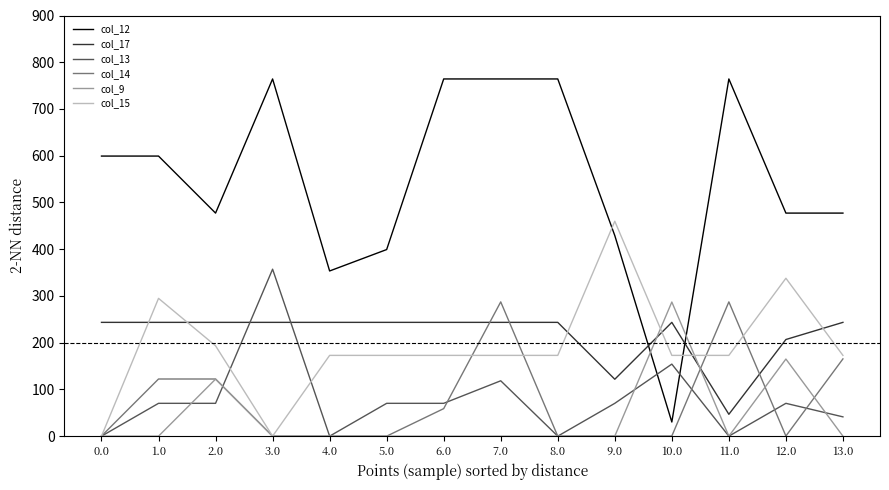

Between which two adjacent categories do col_9 and col_17 first intersect?

9.0 and 10.0